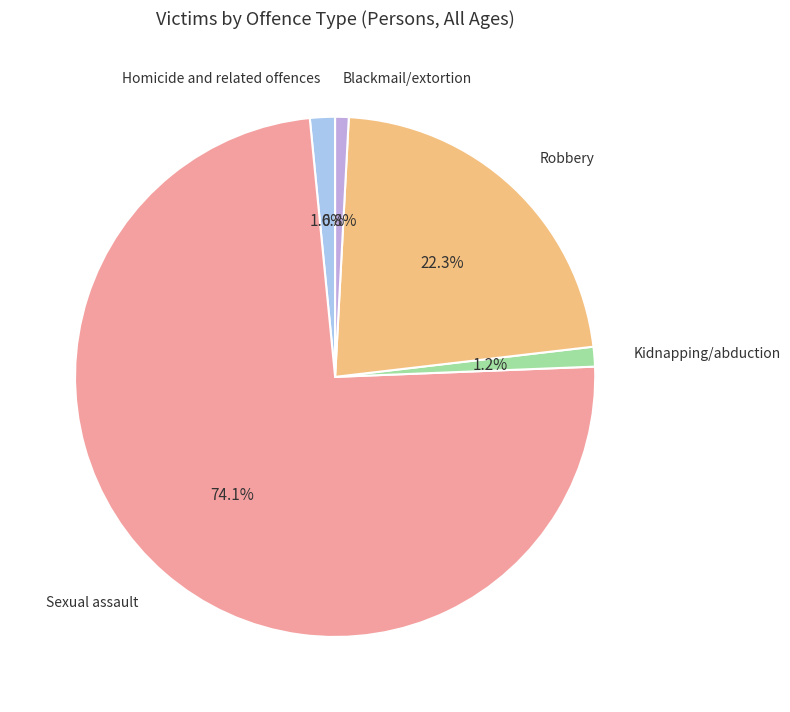

Is there any slice that represents more than half of the pie?

Yes